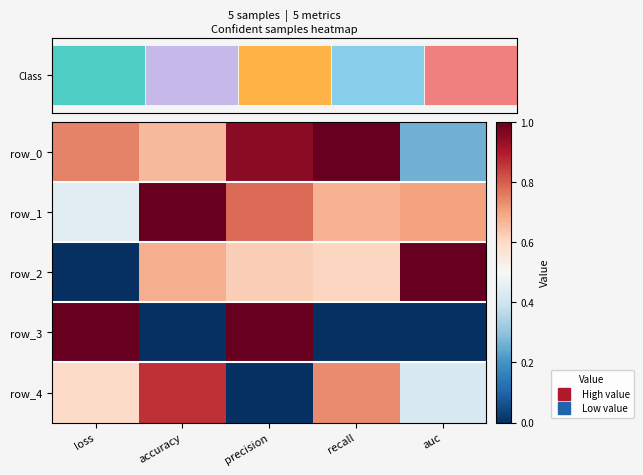

Is the value of row_0 at precision greater than the value of row_2 at loss?

Yes